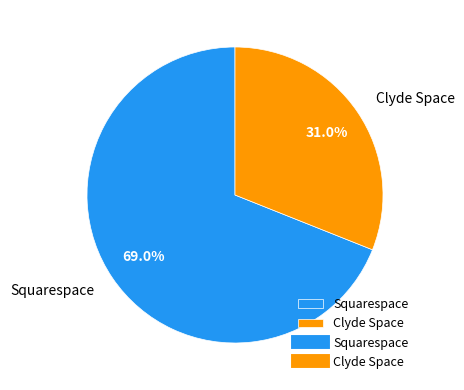

How much of the chart is everything except Clyde Space?

69.0%